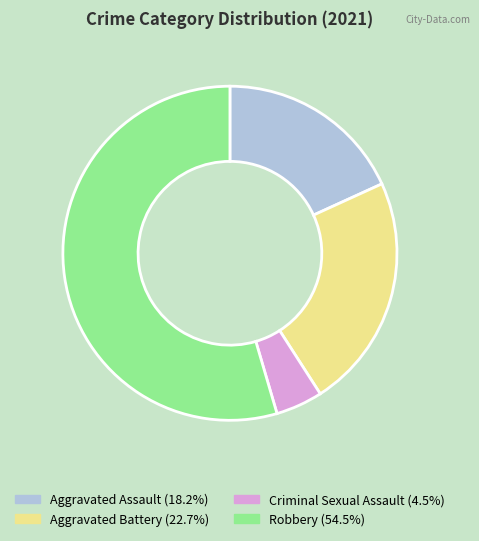

Between Robbery and Aggravated Battery, which is larger?

Robbery